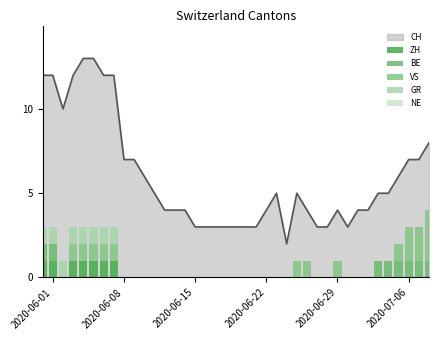

What is the maximum value for CH?

13